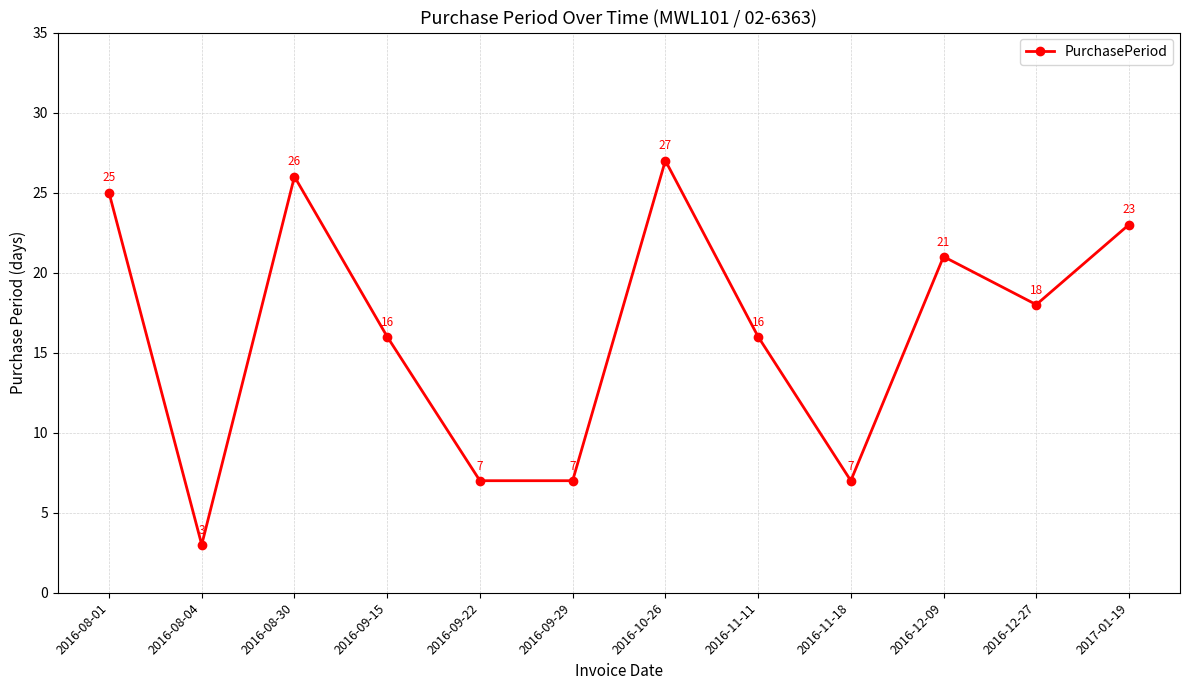

At which label does the data first exceed 18?

2016-08-01